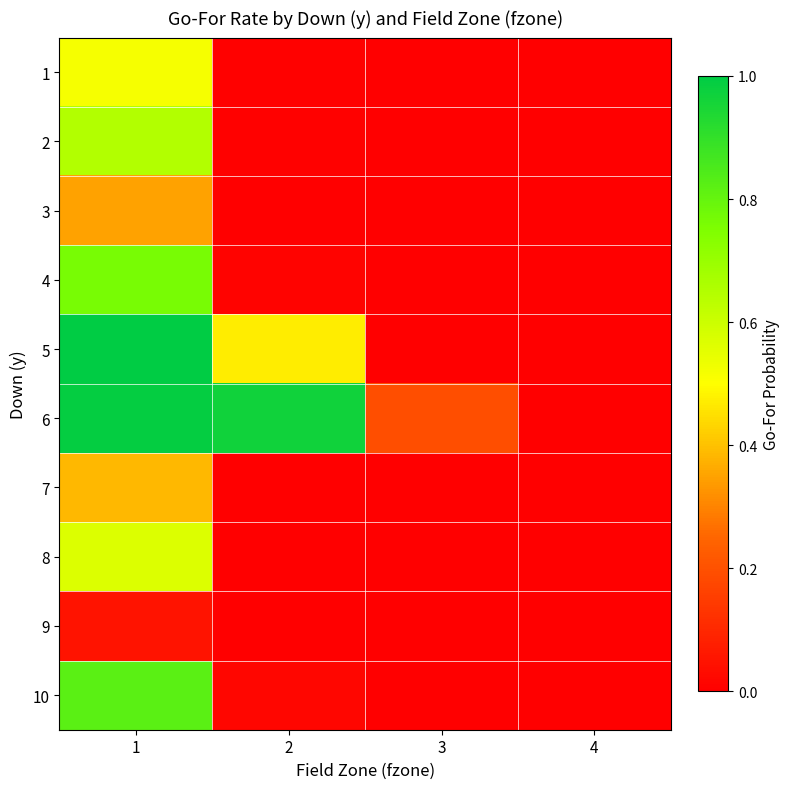

At how many categories does at least one series exceed 0?

3